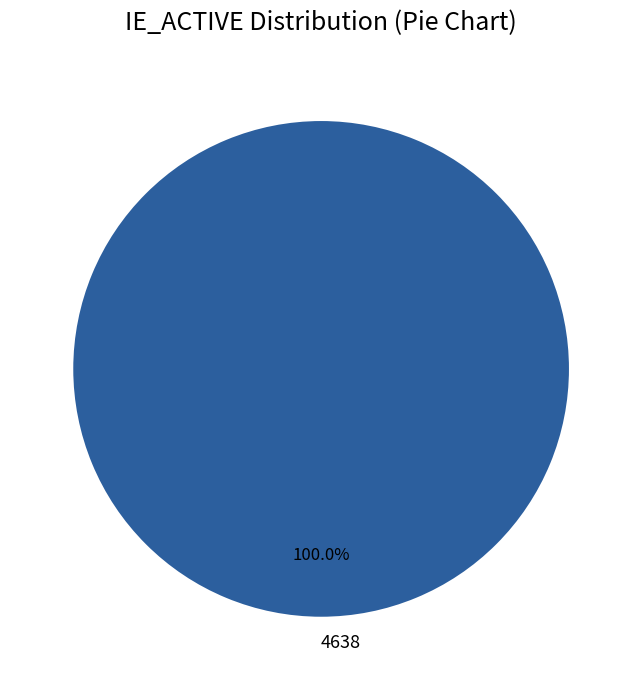

Rank the categories by value from highest to lowest.

4638